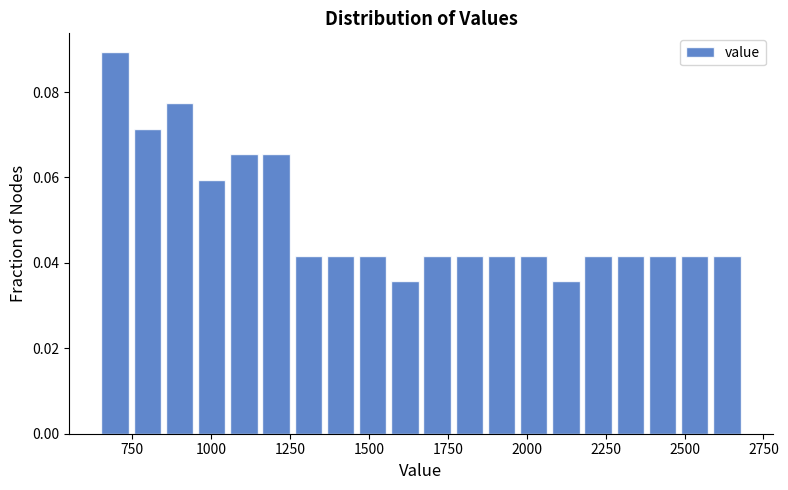

Around what value on the x-axis is the tallest bar? Give the approximate position of its centre, as read against the axis.

700